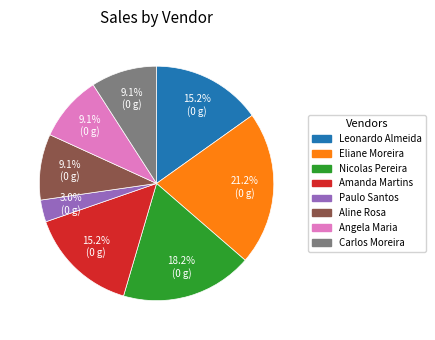

Which has a higher value, Paulo Santos or Angela Maria?

Angela Maria